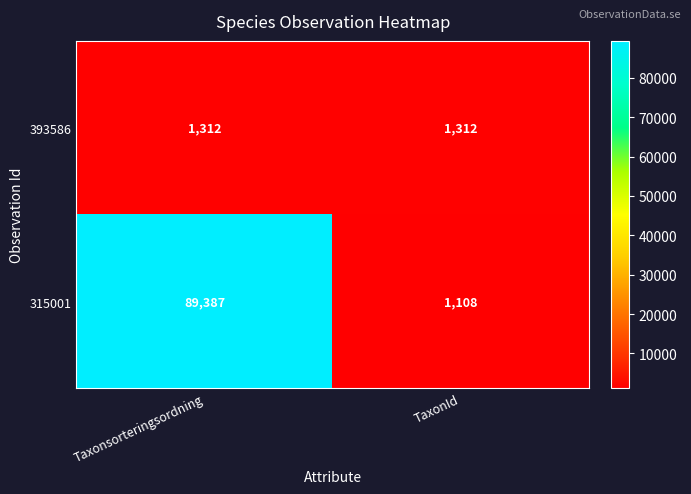

At how many categories does at least one series exceed 85617?

1